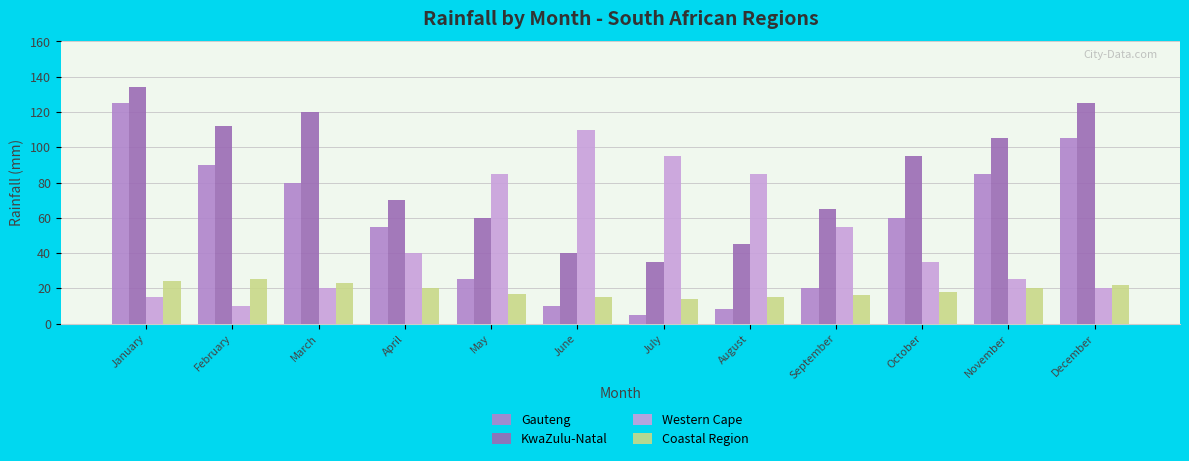

Rank the categories by Gauteng value from lowest to highest.

July, August, June, September, May, April, October, March, November, February, December, January